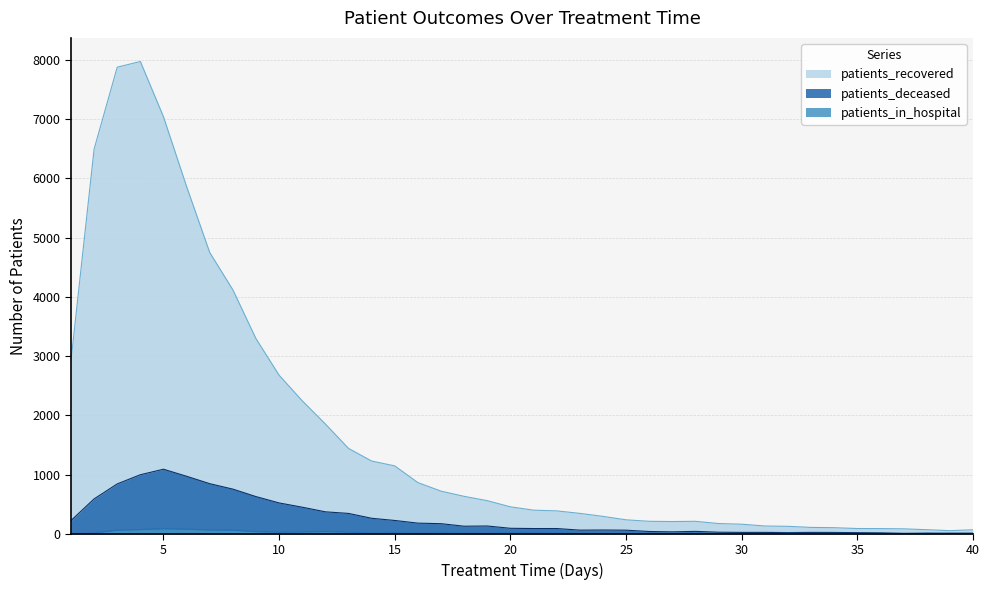

At which category does patients_recovered reach its first local peak?

4